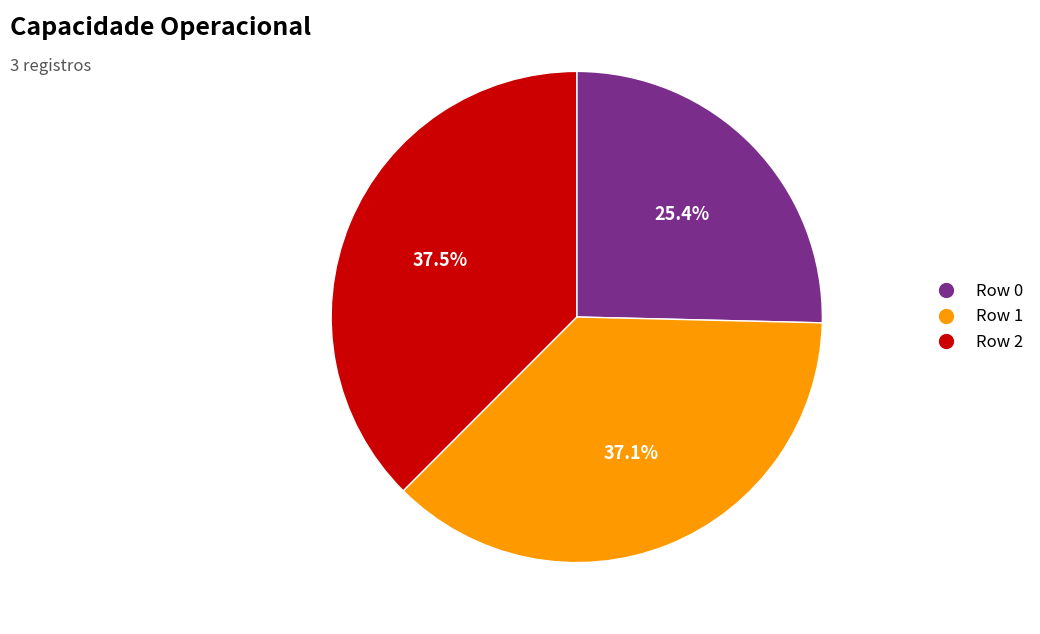

To the nearest percent, what portion does Row 0 represent?

25%